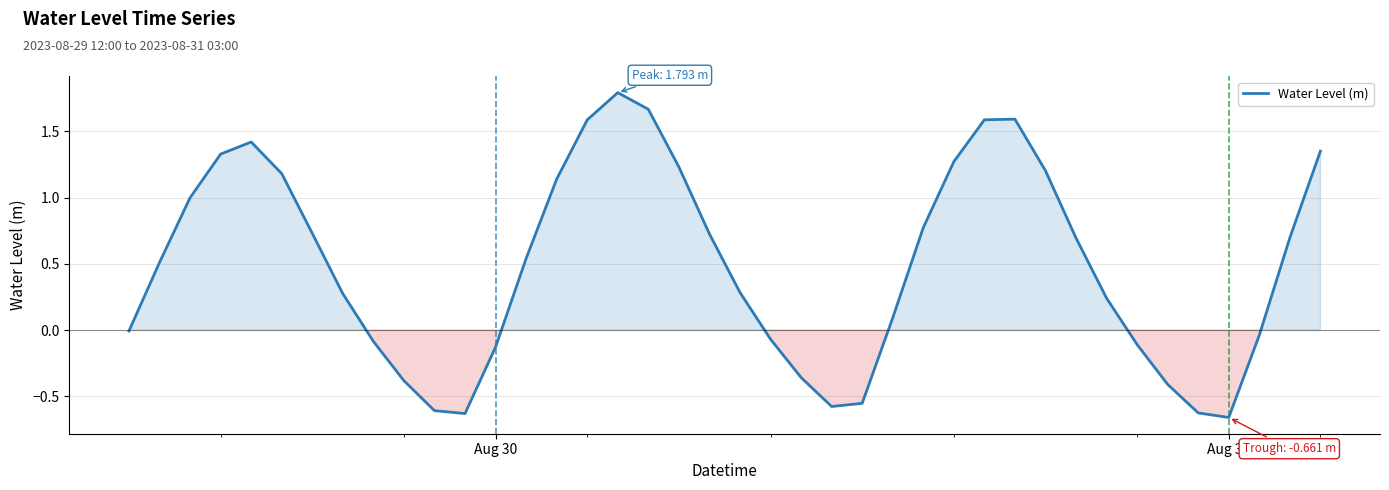

What is the greatest value displayed?

1.8